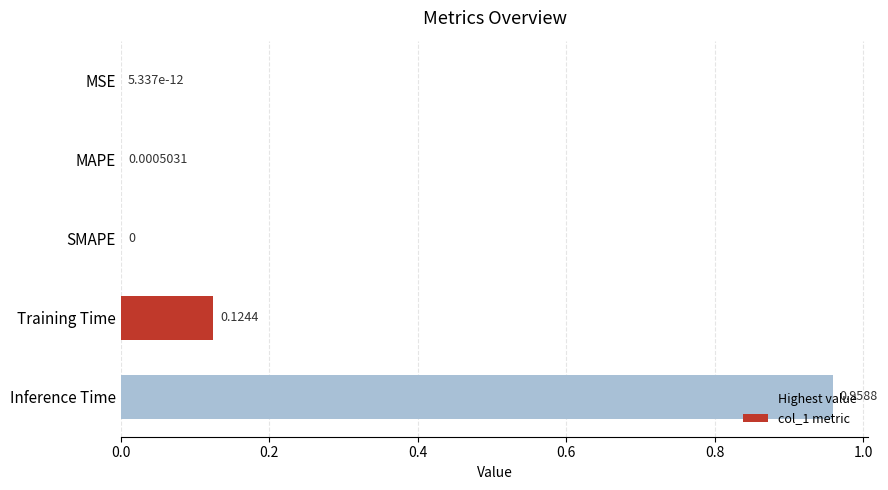

Are the bars horizontal?

Yes